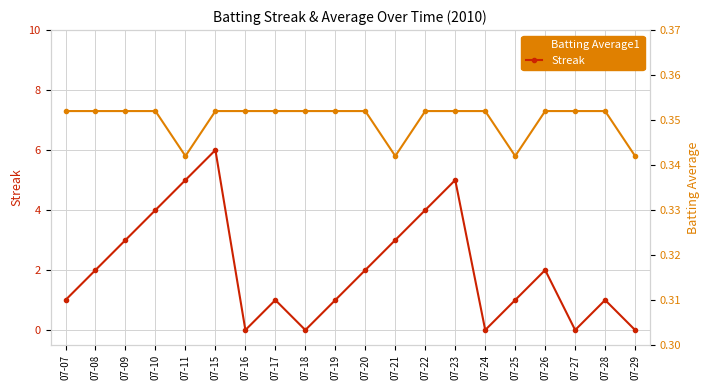

At which category is the sum across all series the highest?

07-15